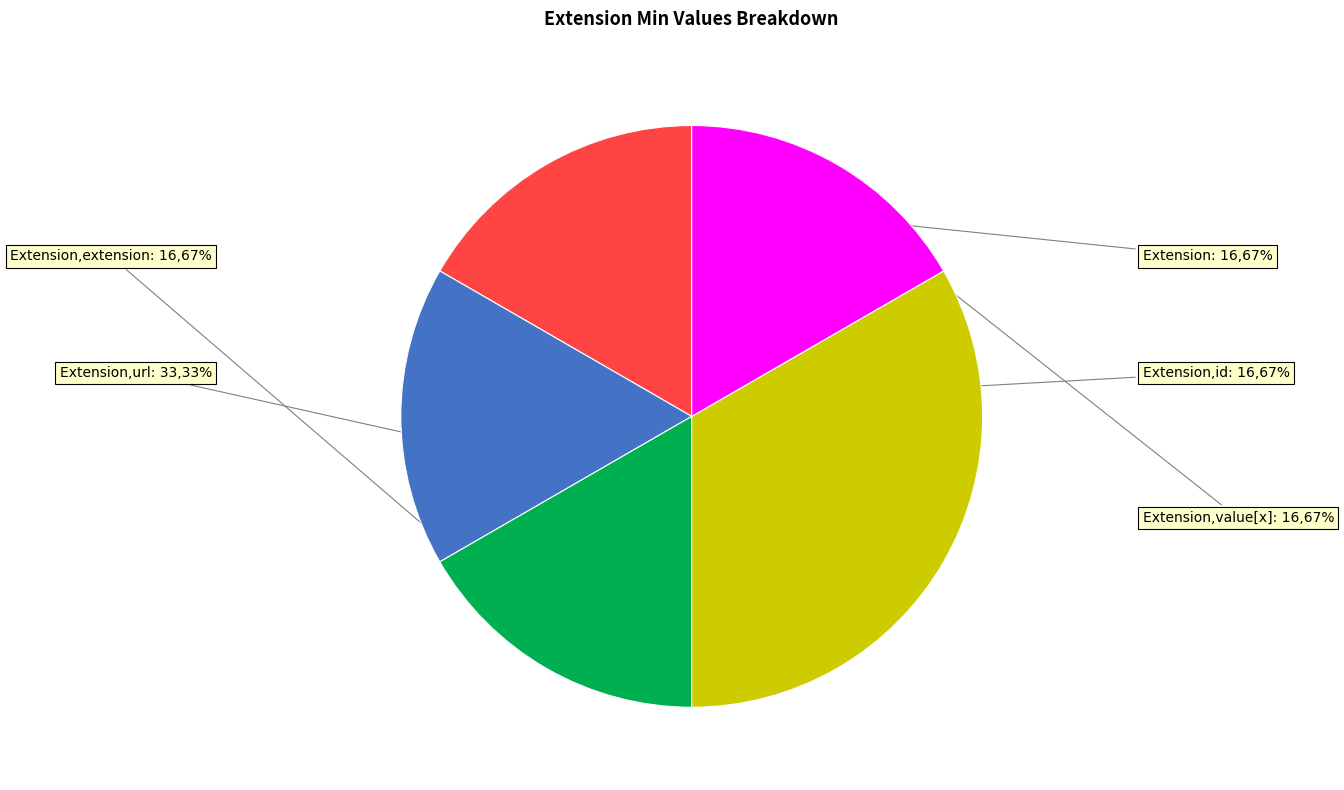

Which has a higher value, Extension or Extension.url?

Extension.url